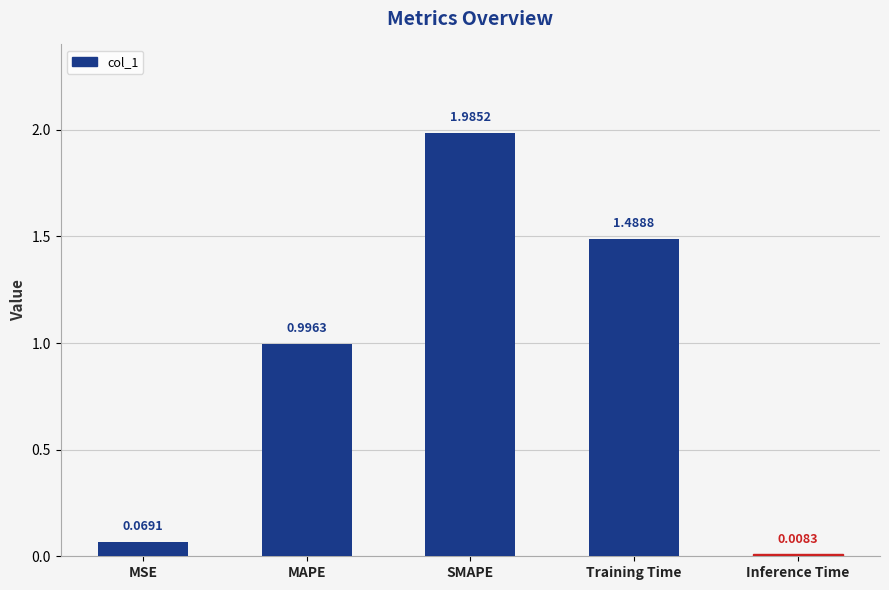

List the labels in order of value, smallest first.

Inference Time, MSE, MAPE, Training Time, SMAPE